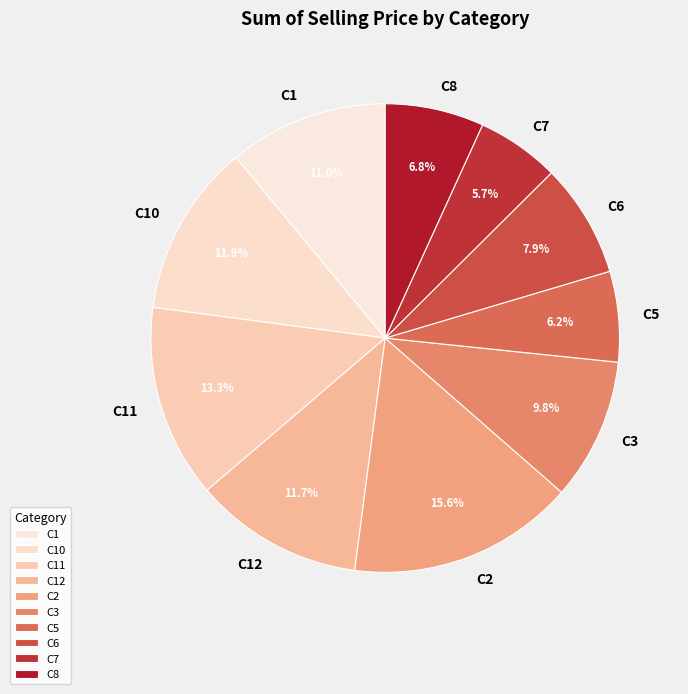

To the nearest percent, what is the combined percentage of C11 and C6?

21%